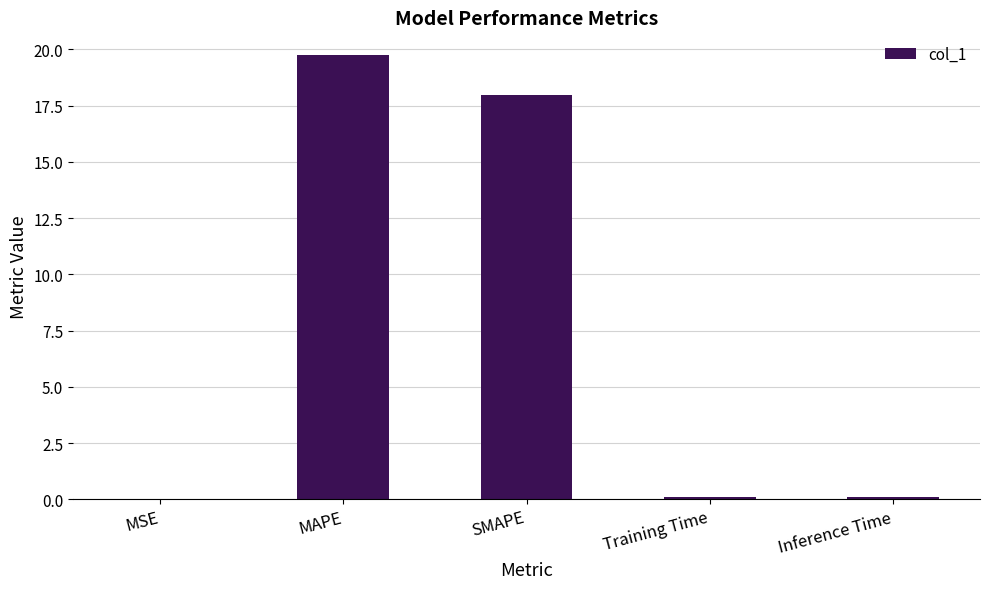

What value does the data have at SMAPE?

18.0